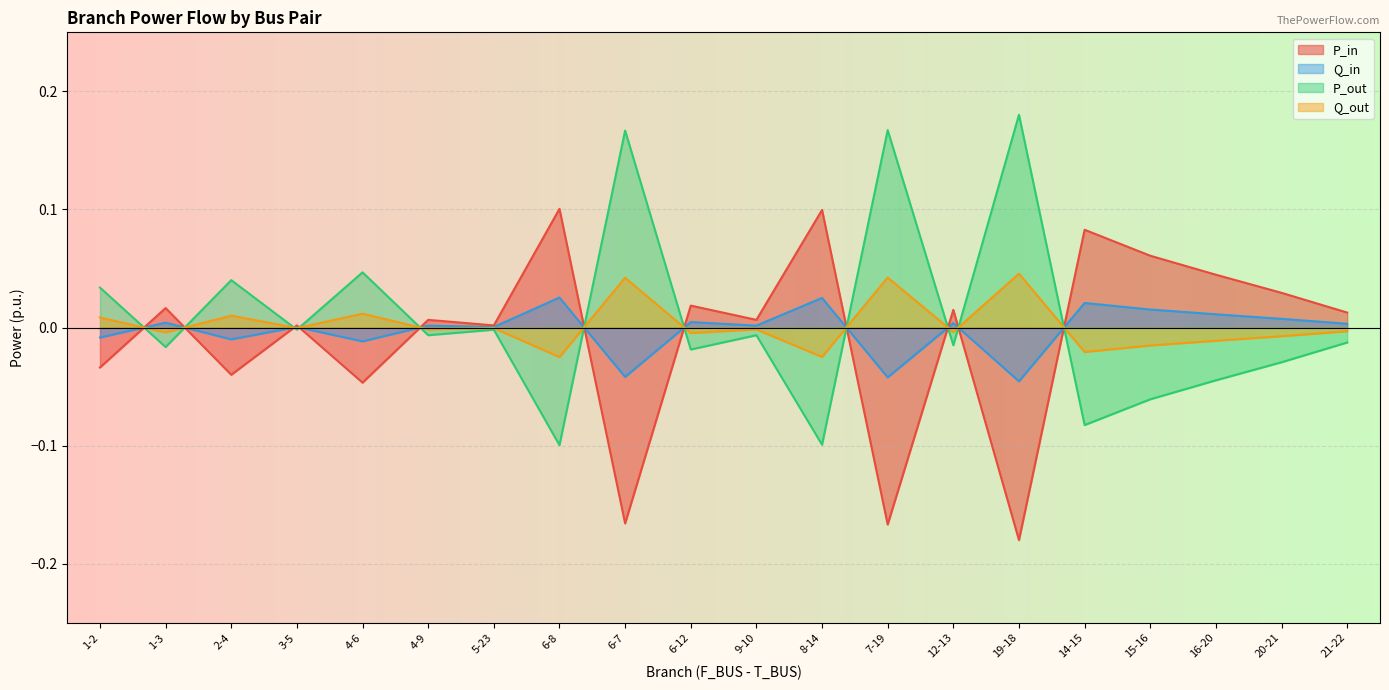

Rank the series at 1-2 from highest to lowest value.

P_out, Q_out, Q_in, P_in